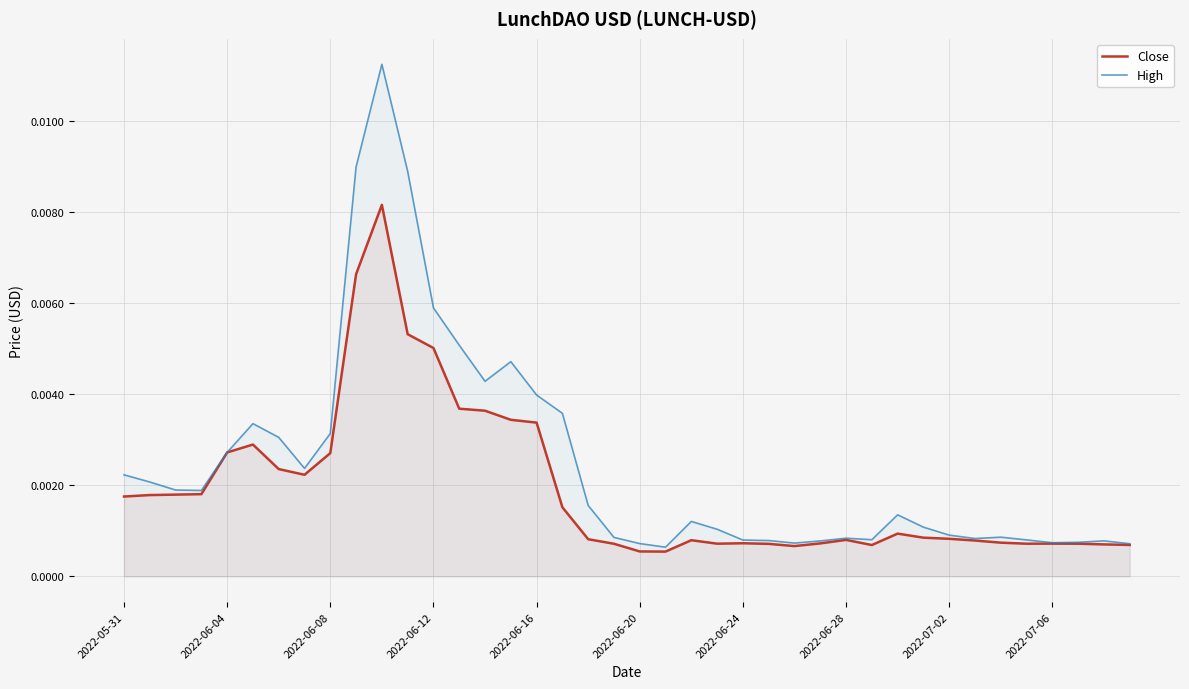

In High, how many points are higher than both neighbors (excluding endpoints)?

8